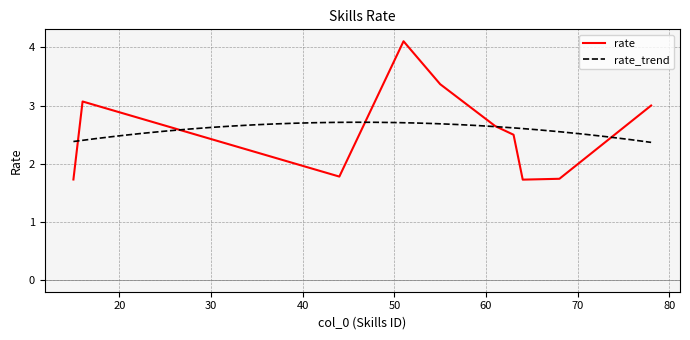

What is the highest value of the rate series?

4.1